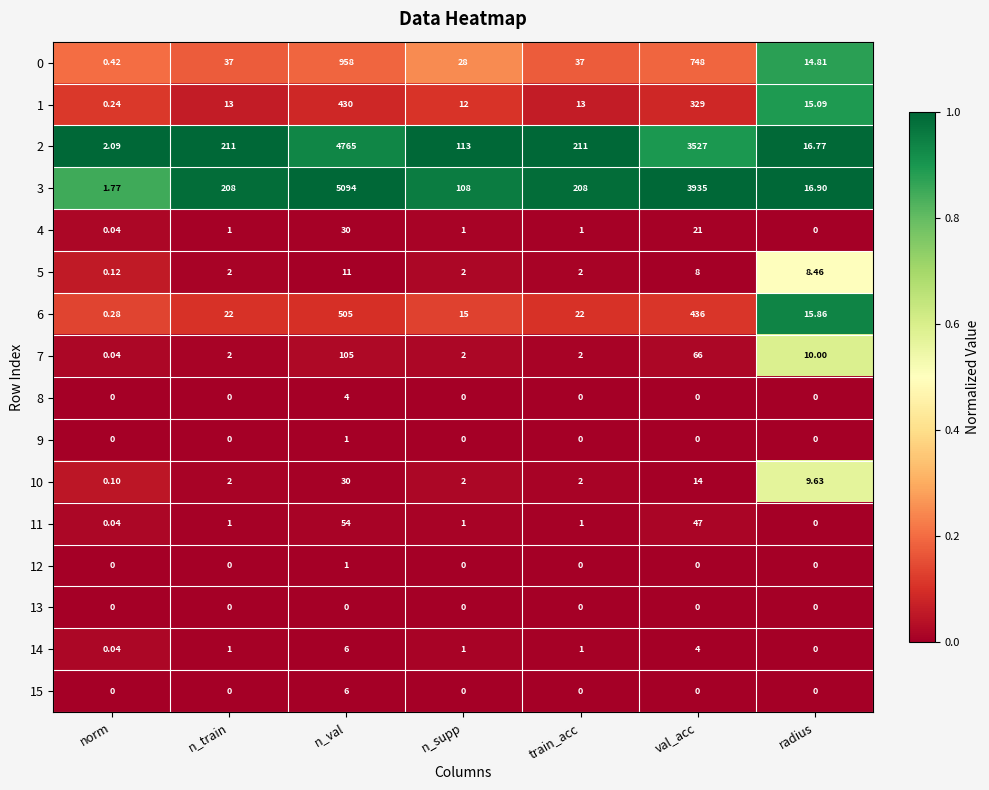

At which label does 1 reach its peak?

n_val